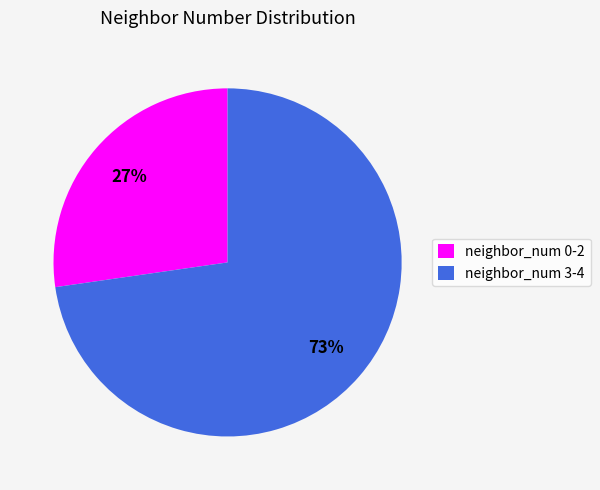

To the nearest percent, what portion does neighbor_num 0-2 represent?

27%